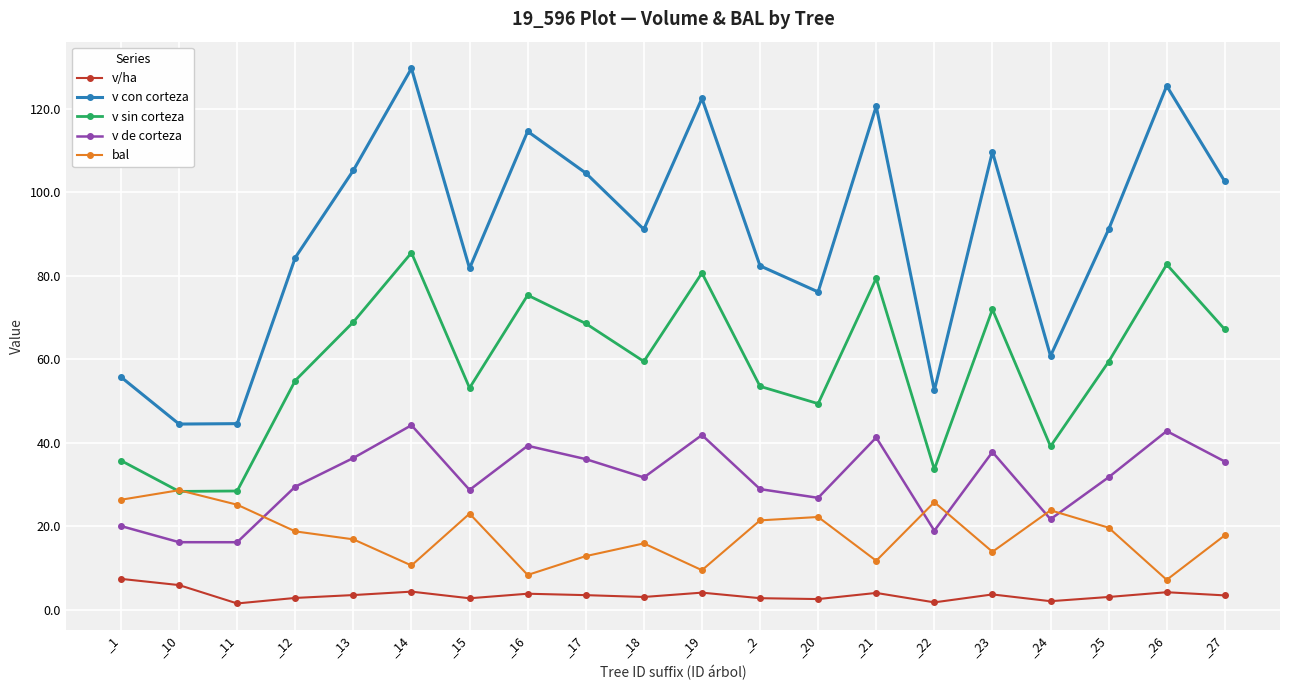

List the series in order of their peak value, highest first.

v con corteza, v sin corteza, v de corteza, bal, v/ha